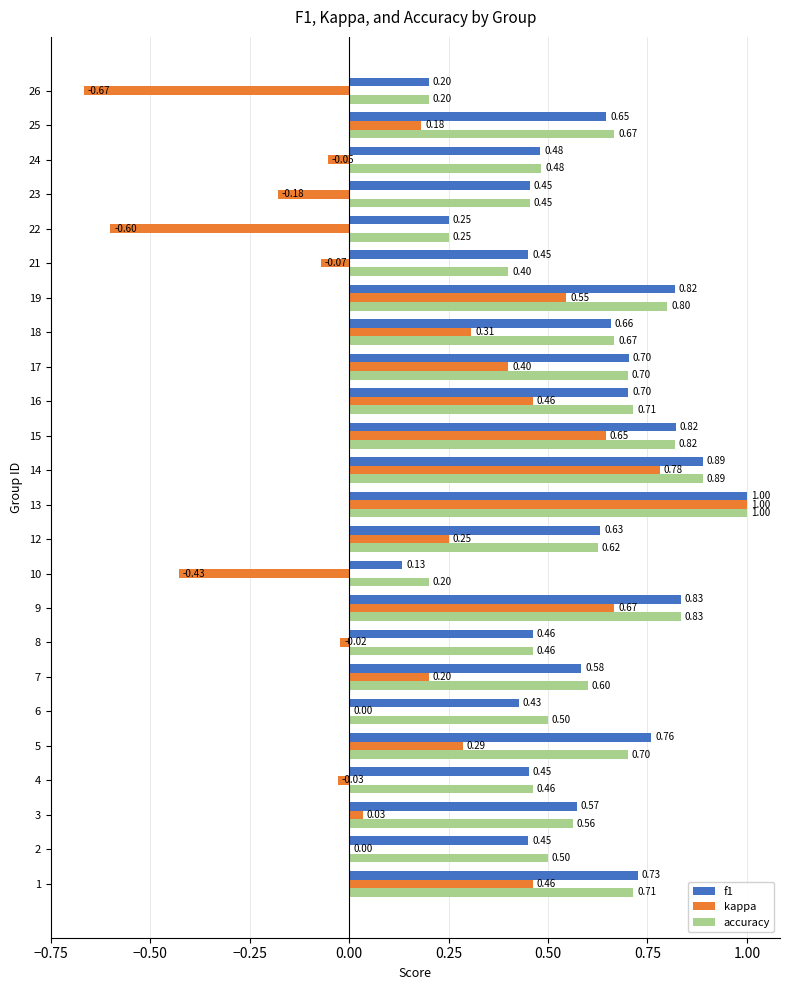

What is the total value across all series at 17?

1.8